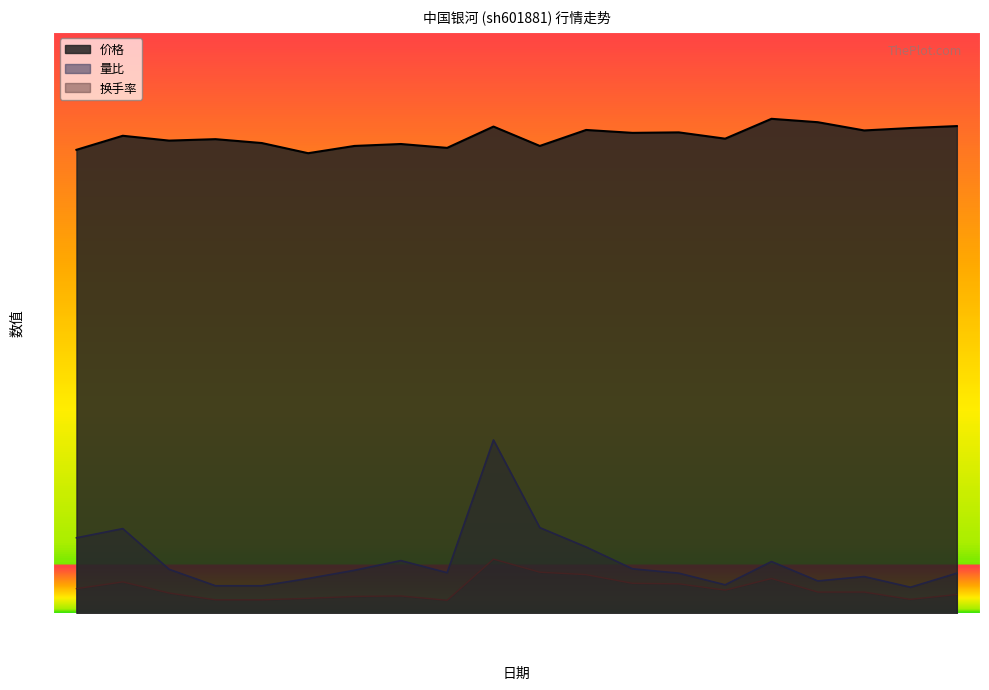

Is it true that 换手率 equals 0.4 at 2022-12-07?

True